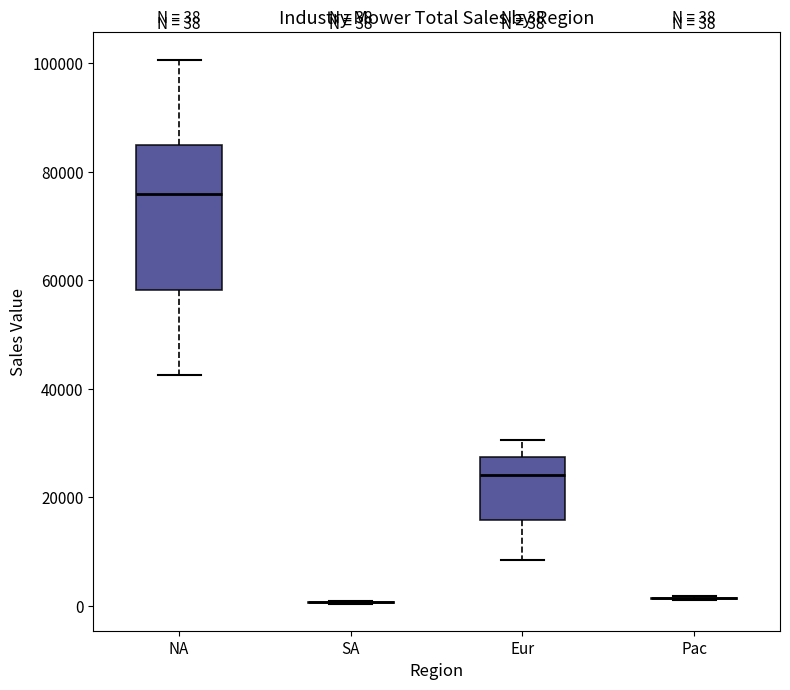

Comparing the boxes themselves (not the whiskers), which one is the tallest?

NA